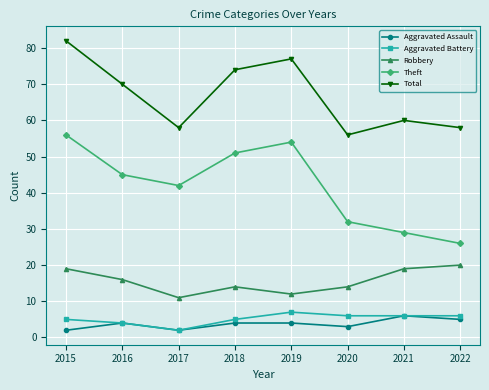

How many distinct data groups are displayed?

5